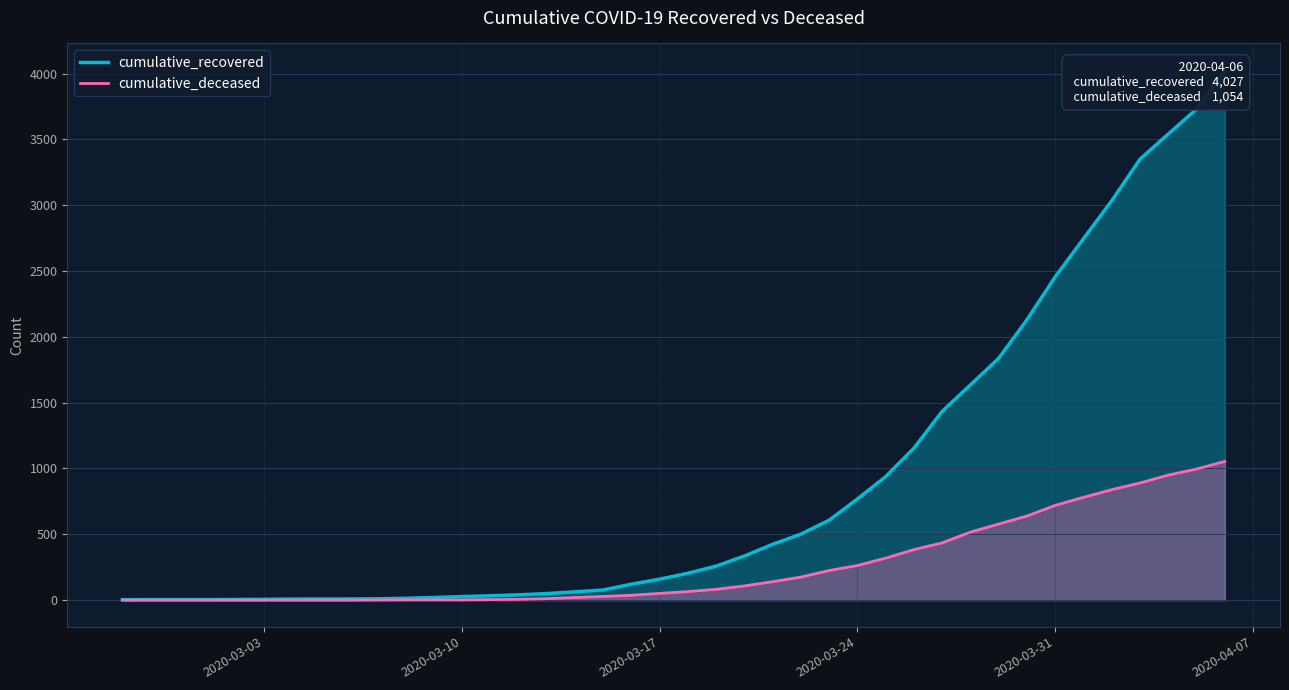

Is it true that cumulative_deceased equals -428 at 2020-03-03?

False